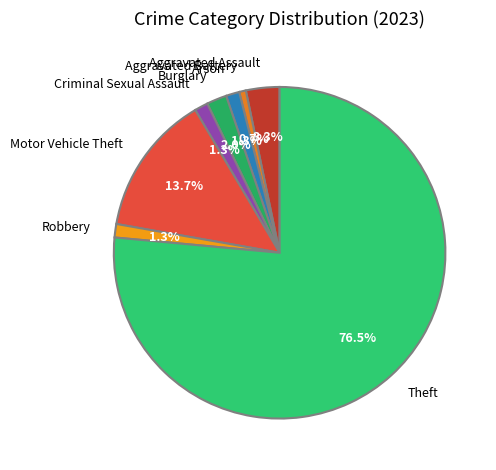

Do Criminal Sexual Assault and Burglary together represent more than half of the pie?

No